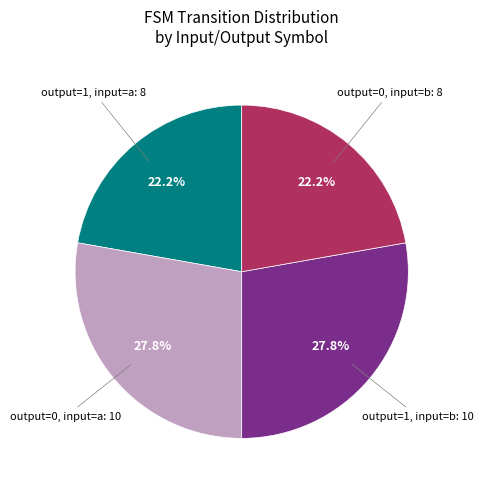

Is output=0, input=a the majority of the pie?

No